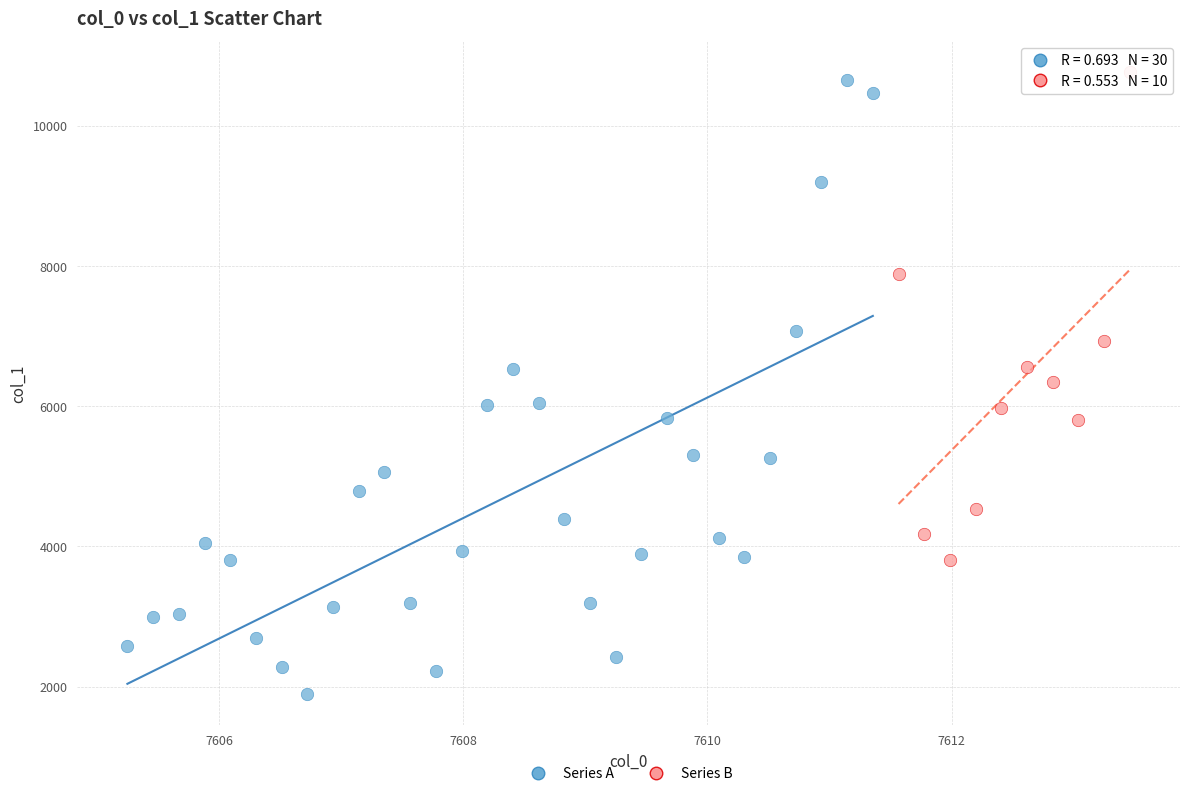

Which series contains the highest Y value?

Series B